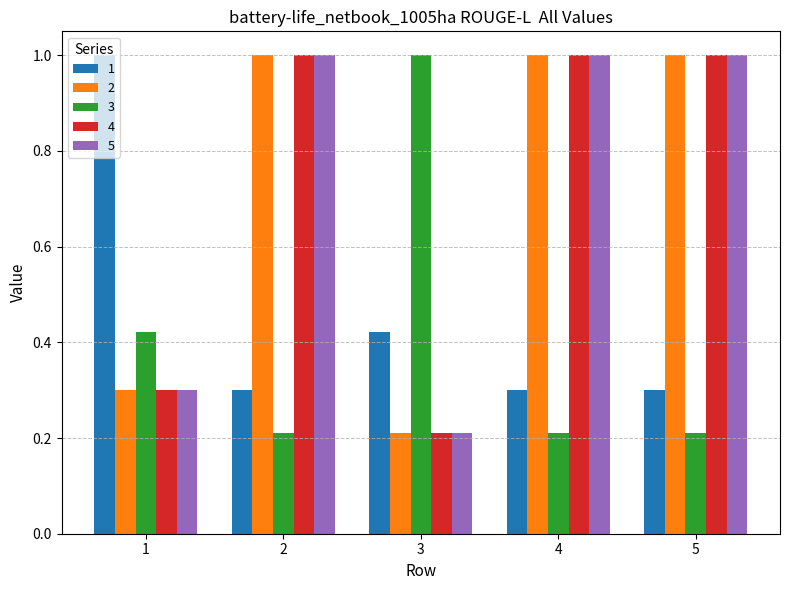

What are all the series names shown in the legend?

1, 2, 3, 4, 5